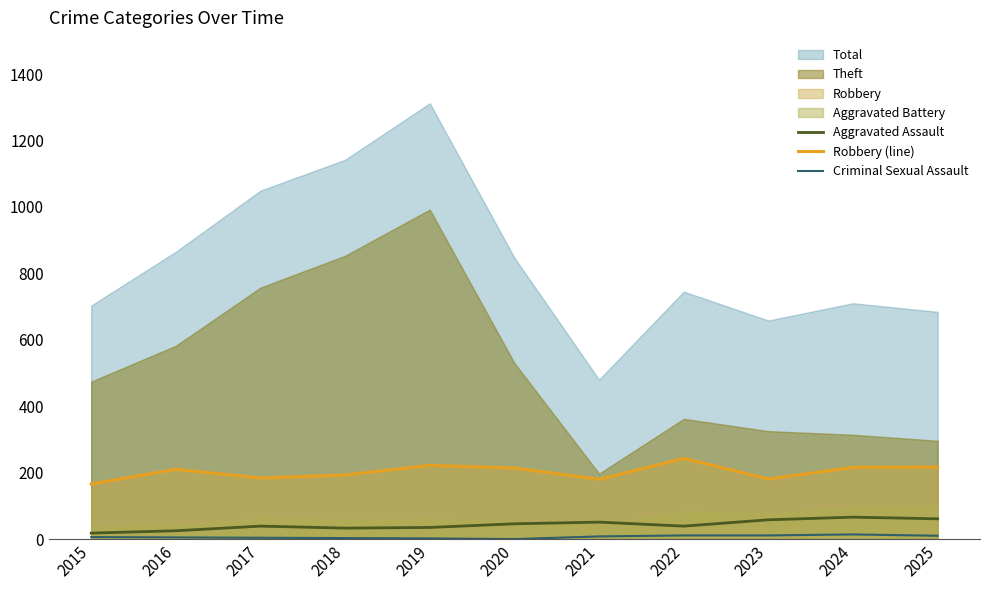

At which label does Robbery (line) reach its minimum?

2015